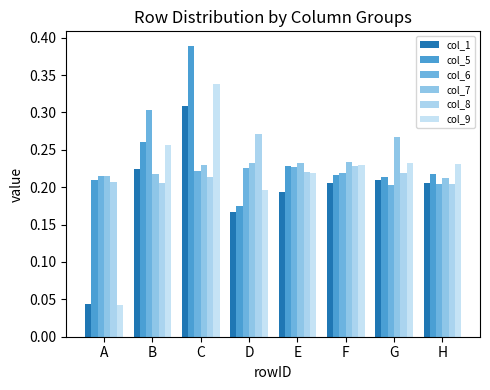

Is the value of col_9 at G greater than the value of col_6 at C?

Yes